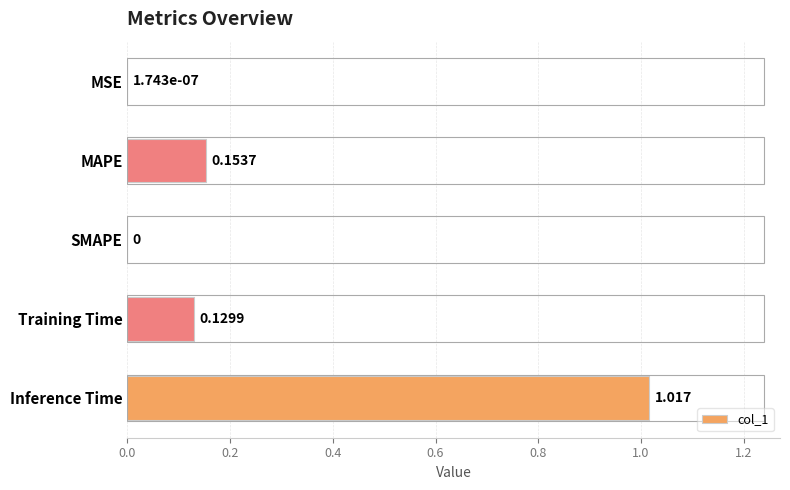

Which label corresponds to the largest value in the chart?

Inference Time